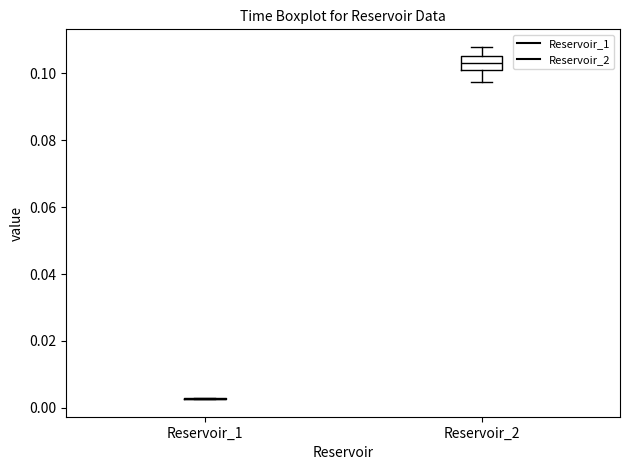

Reading left to right, read every box against the y-axis: the position of its median line, the range the box covers, and the ends of its whiskers. The values are not printed on the chart, so give them approximately, as read against the axis.

Reservoir_1: box collapsed to a line at 0.002, whiskers 0.002 to 0.002
Reservoir_2: median 0.104, box 0.100 to 0.106, whiskers 0.098 to 0.108